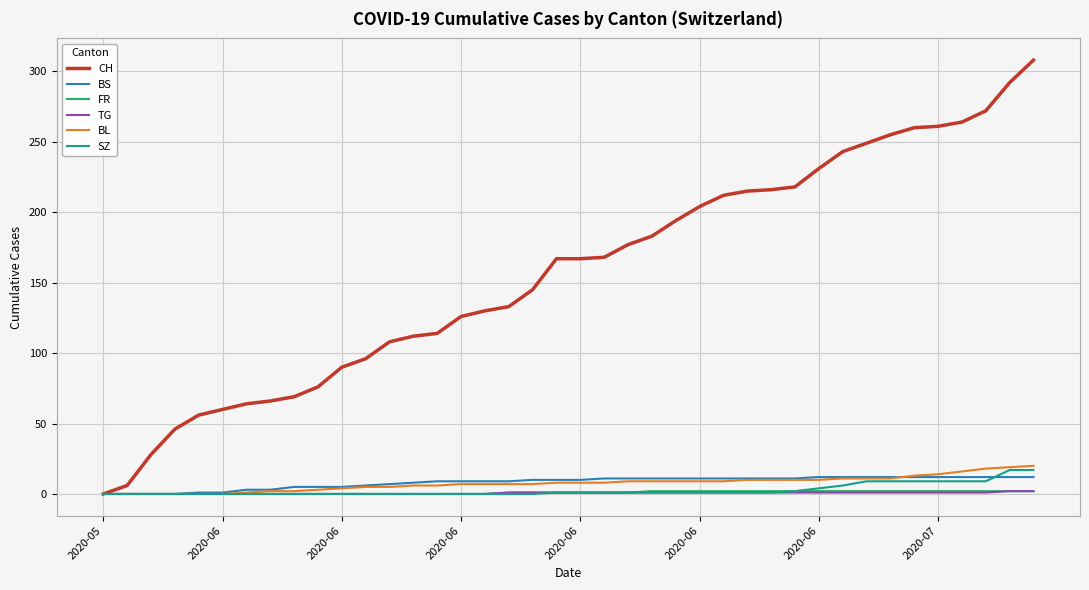

What is the highest value of the CH series?

308